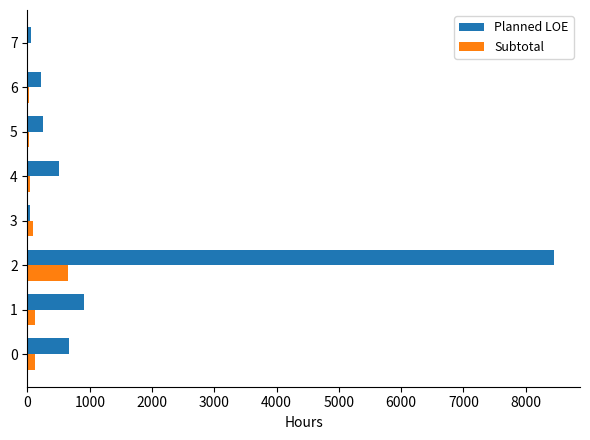

What is the maximum value shown in the chart?

8448